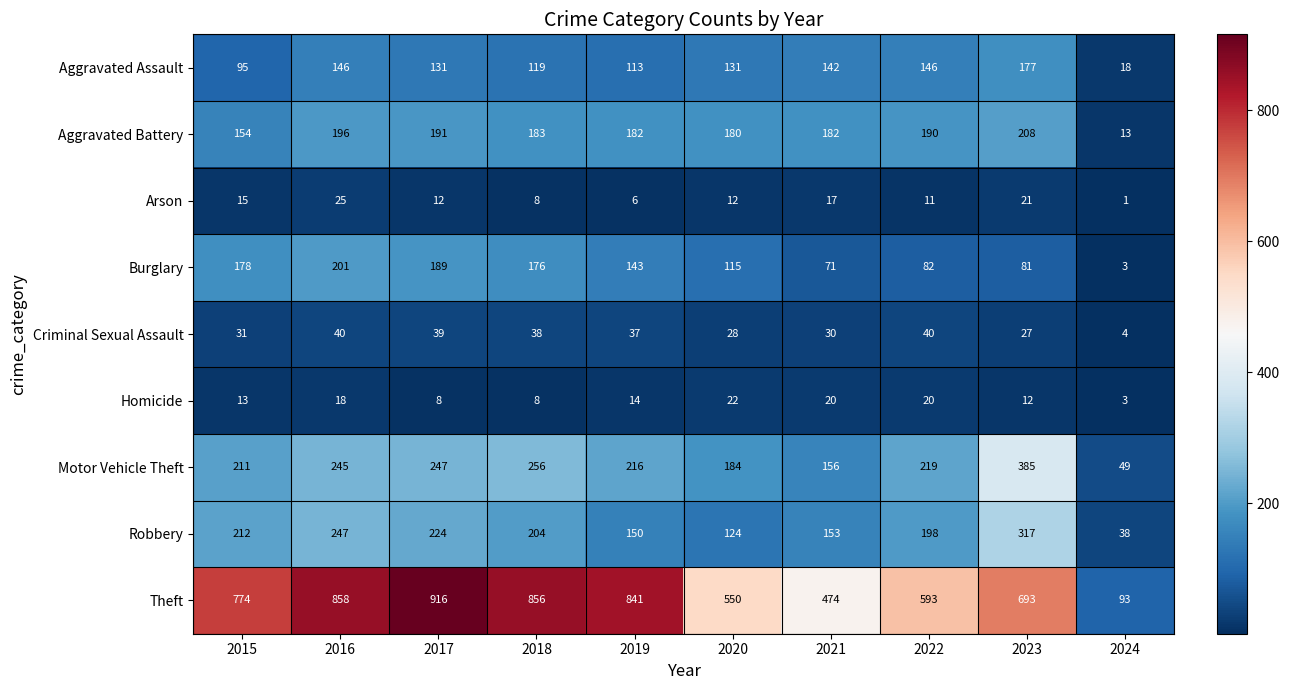

The value of Aggravated Assault at 2021 is 77. True or false?

False